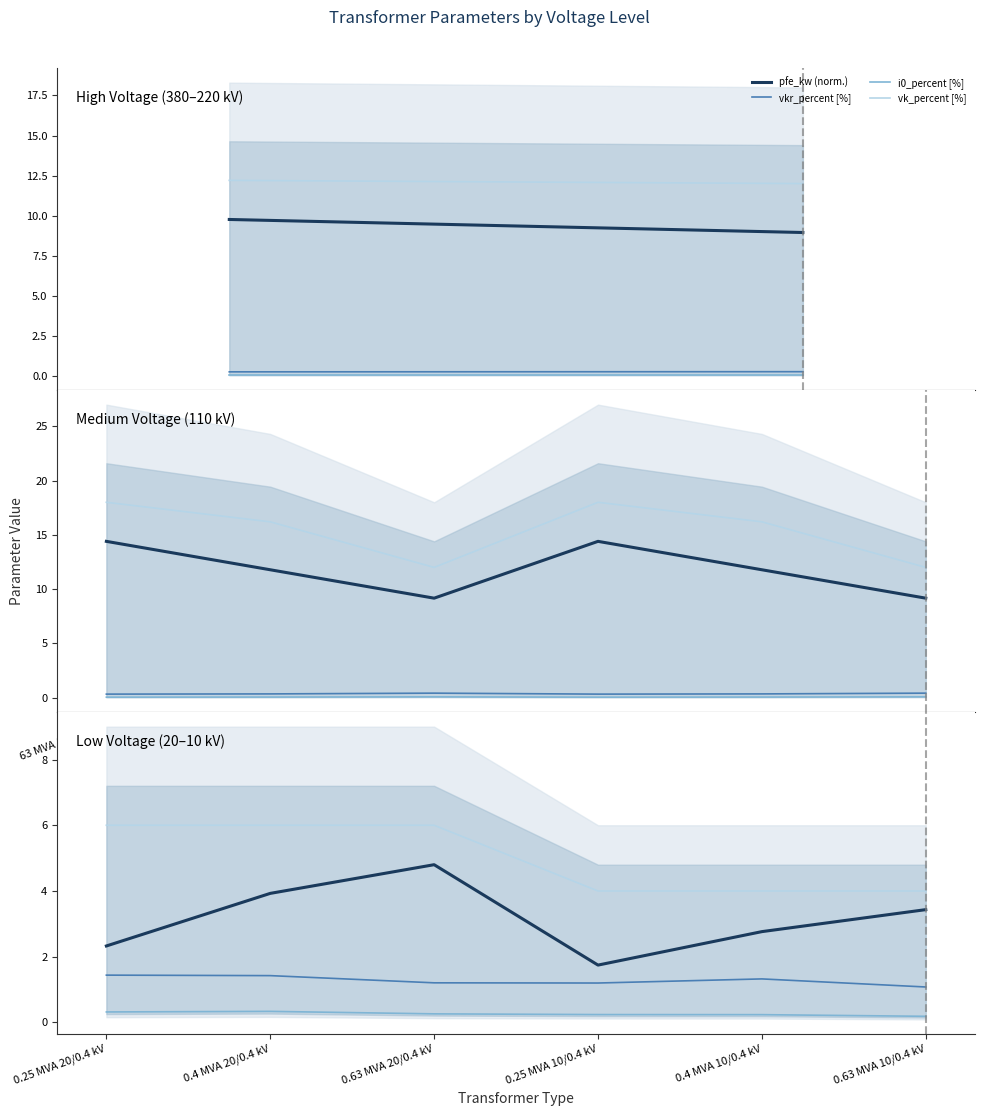

Where is pfe_kw (norm.) nearest to the value 3?

0.4 MVA 10/0.4 kV